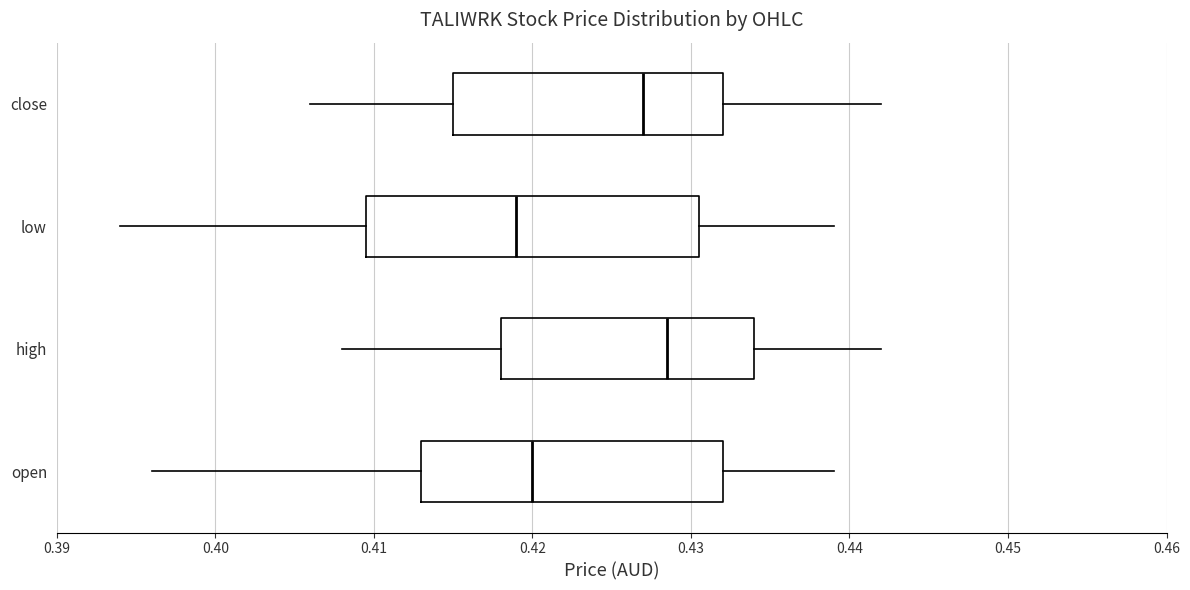

Reading bottom to top, read every box against the x-axis: the position of its median line, the range the box covers, and the ends of its whiskers. The values are not printed on the chart, so give them approximately, as read against the axis.

open: median 0.420, box 0.413 to 0.432, whiskers 0.396 to 0.439
high: median 0.429, box 0.418 to 0.434, whiskers 0.408 to 0.442
low: median 0.419, box 0.410 to 0.431, whiskers 0.394 to 0.439
close: median 0.427, box 0.415 to 0.432, whiskers 0.406 to 0.442